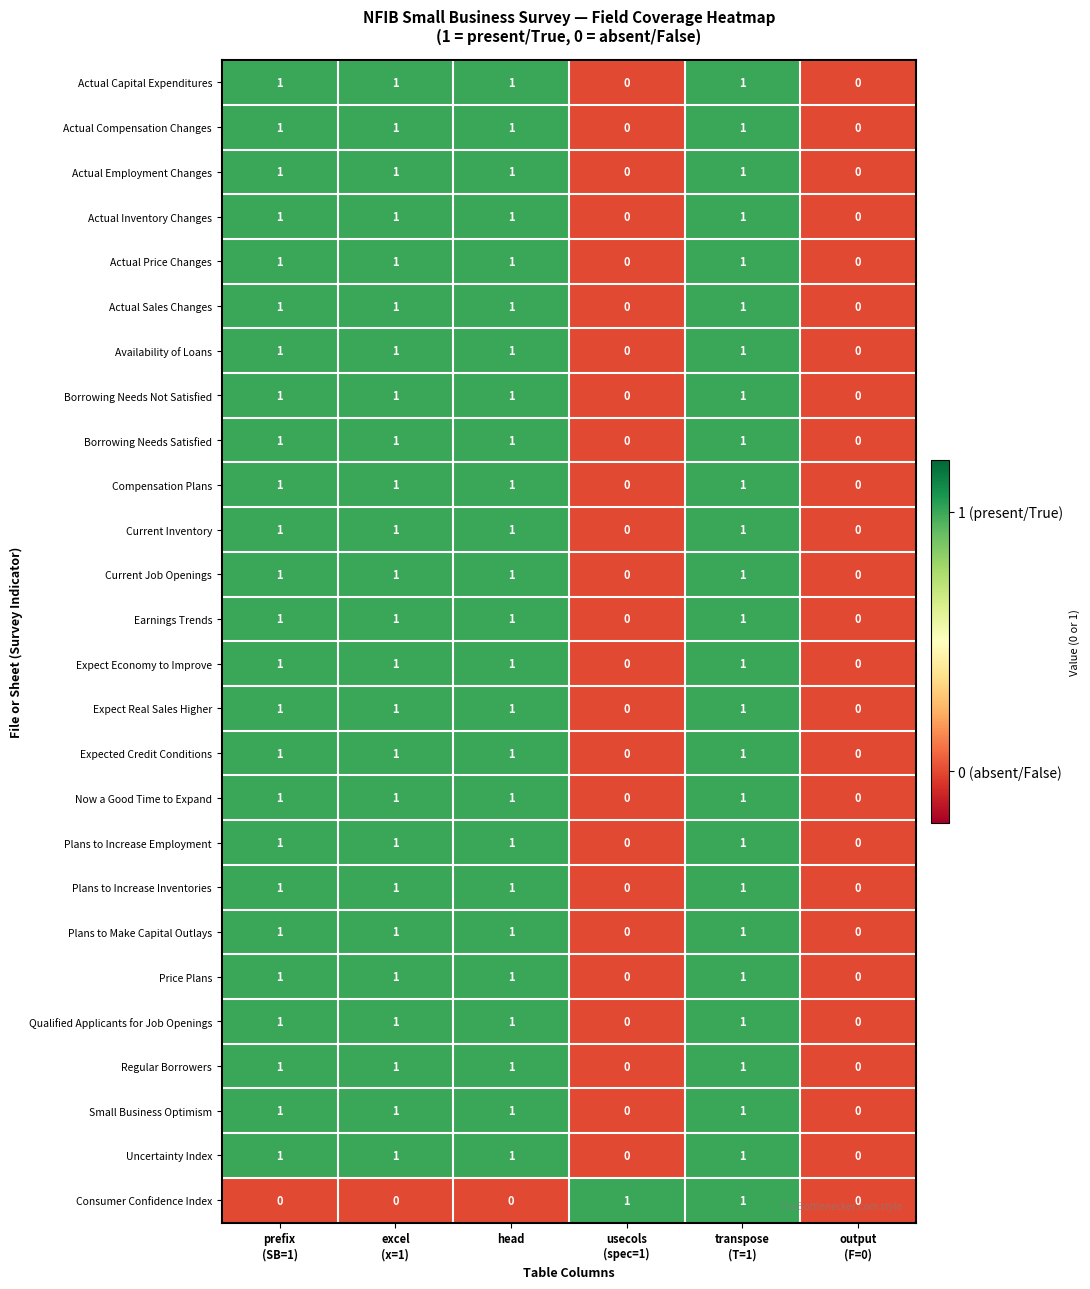

Count the Uncertainty Index values in the range 0 to 1.

6